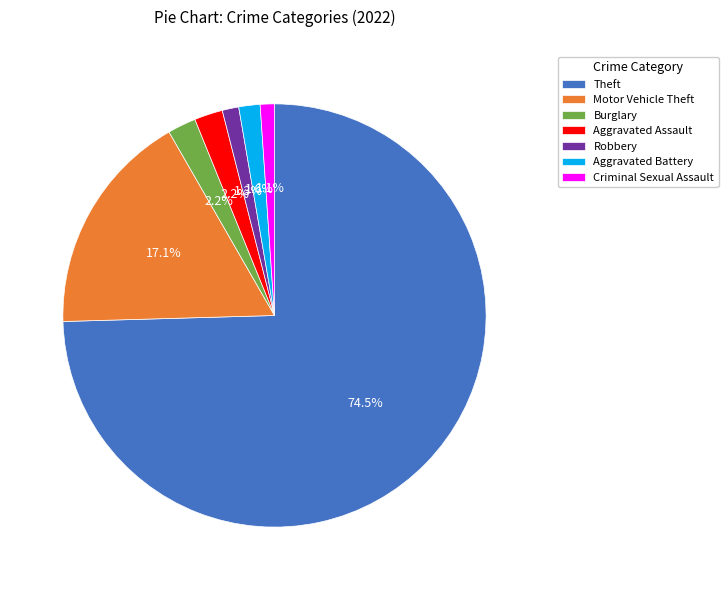

Is it true that Motor Vehicle Theft is 26% of the pie?

False